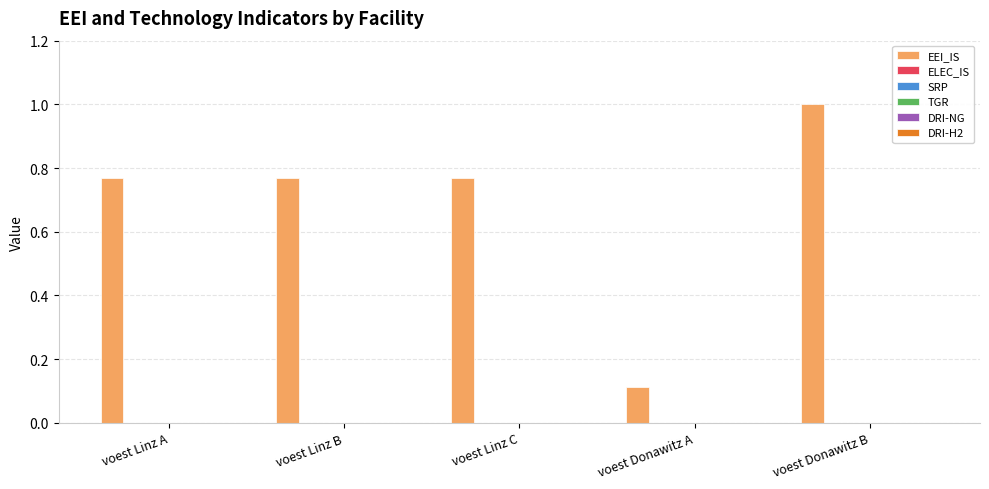

What is the average value?

0.7